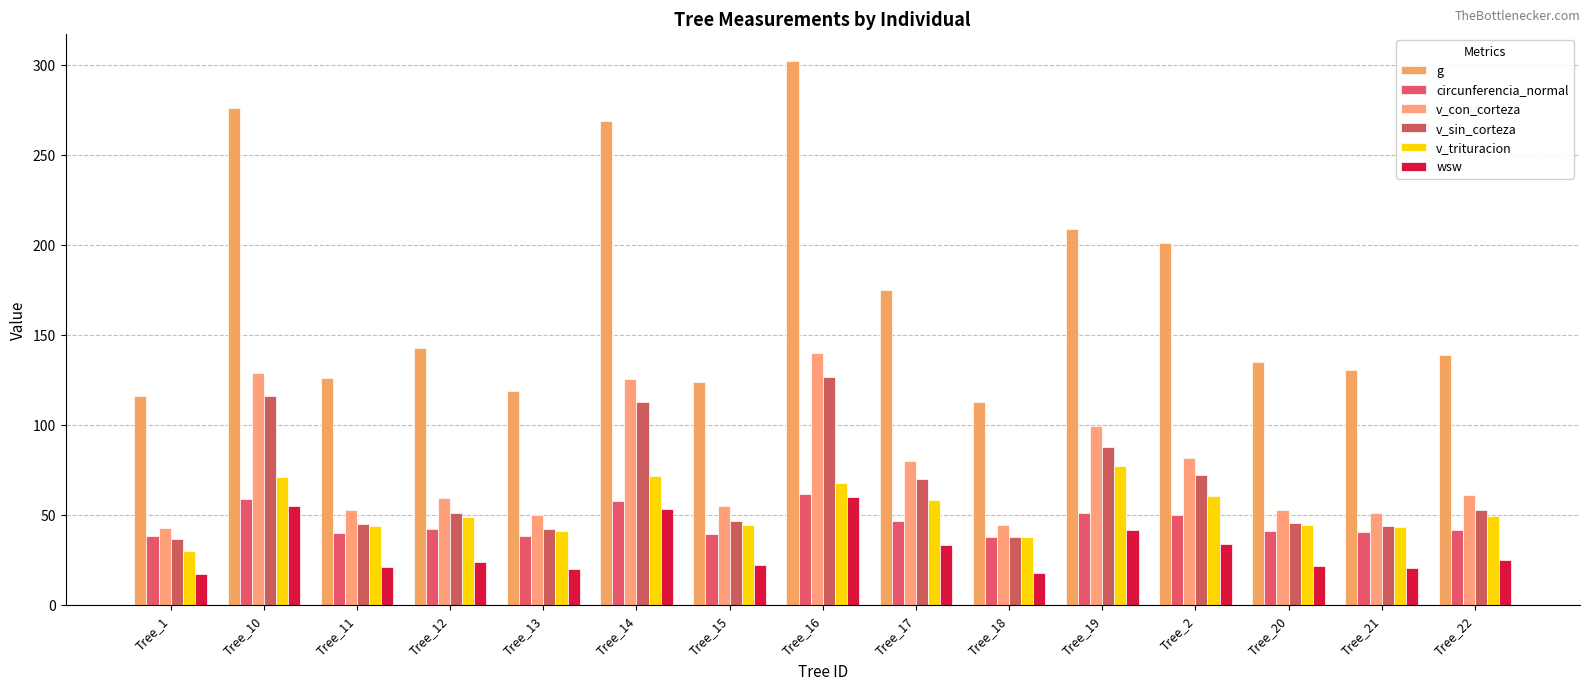

What position from the right is Tree_21?

2